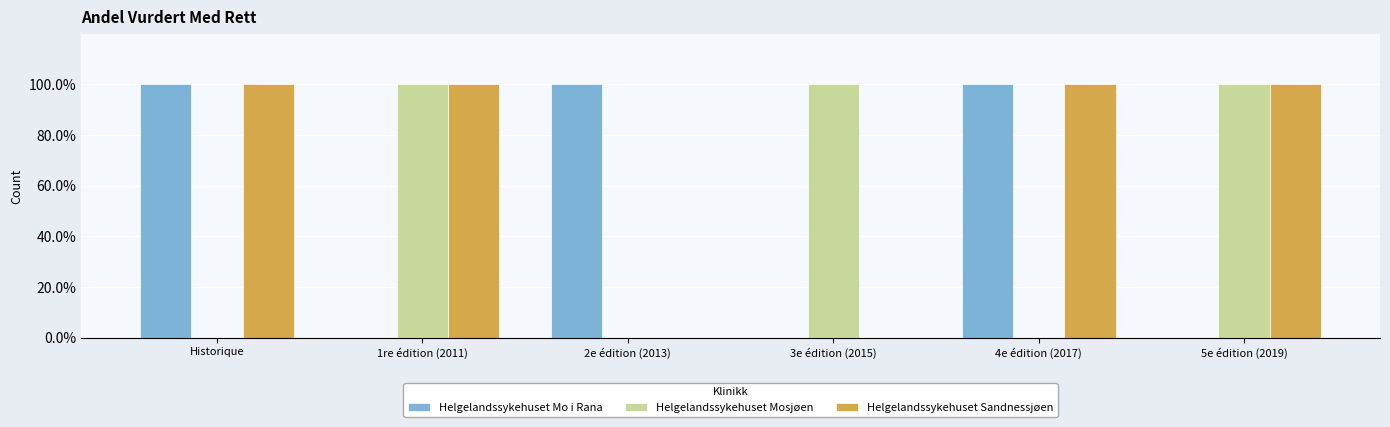

What is the highest value of the Helgelandssykehuset Sandnessjøen series?

1